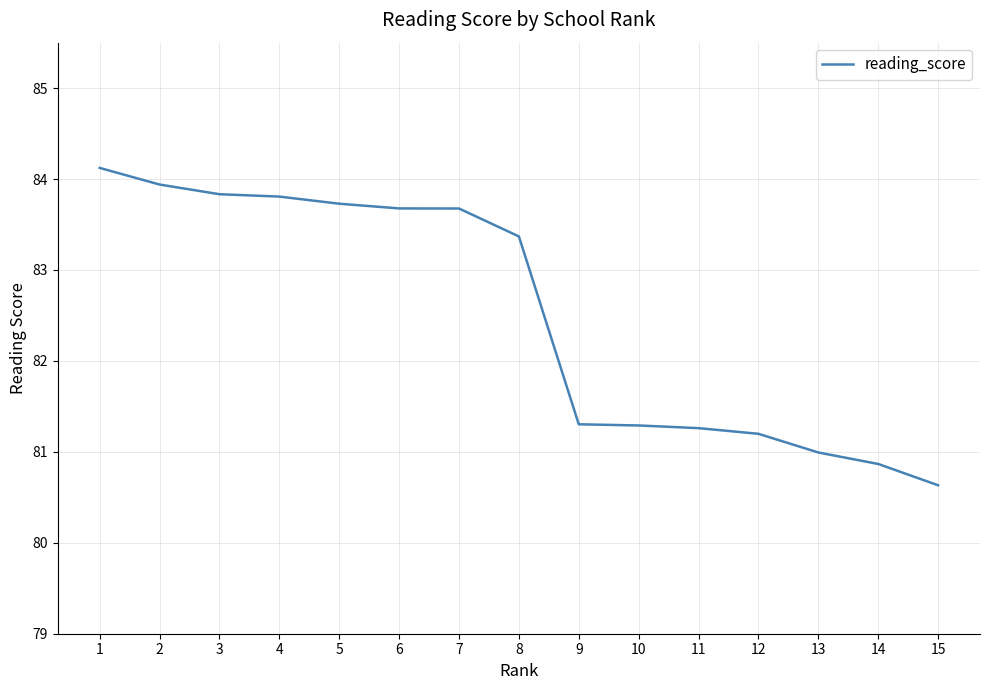

Approximately how many times larger is the value at 11 compared to 13?

1.0